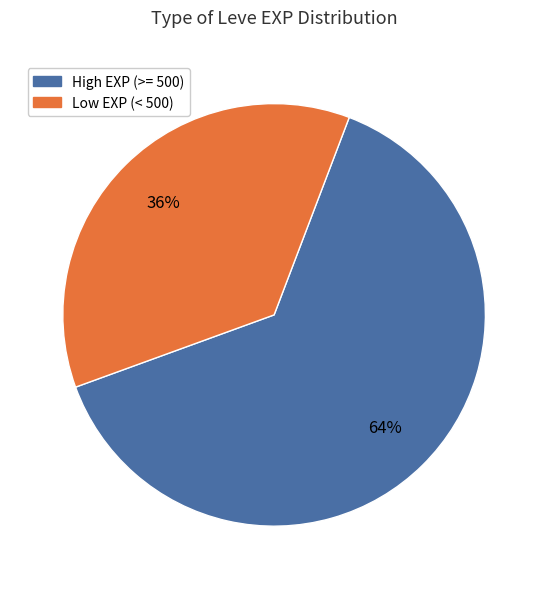

Does any single category account for the majority?

Yes